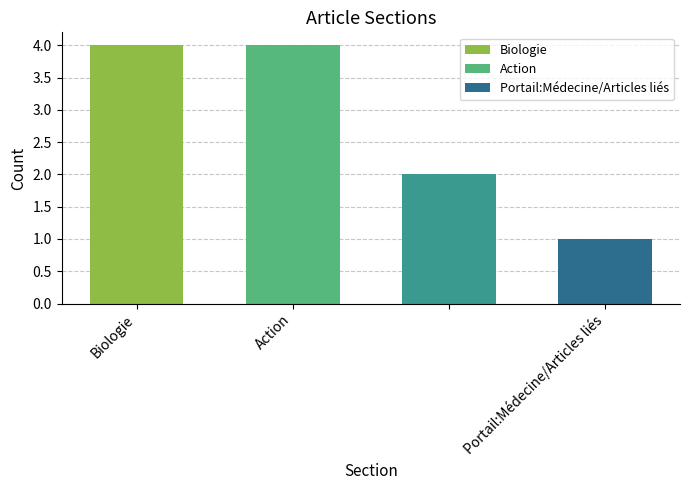

What is the difference between the maximum and second lowest values?

2